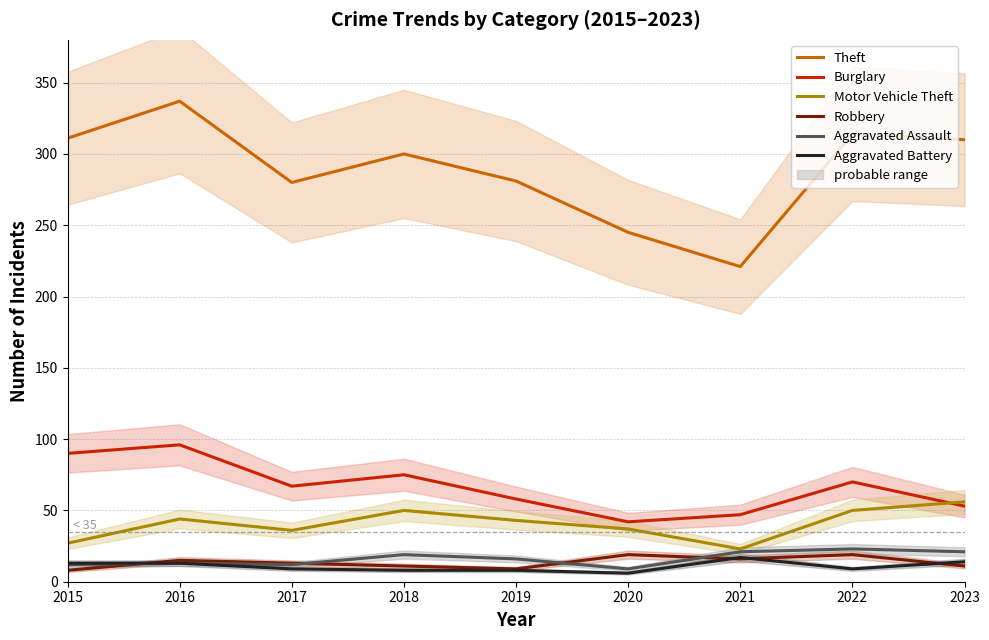

True or false: Robbery has a value of 15 at 2016.

True